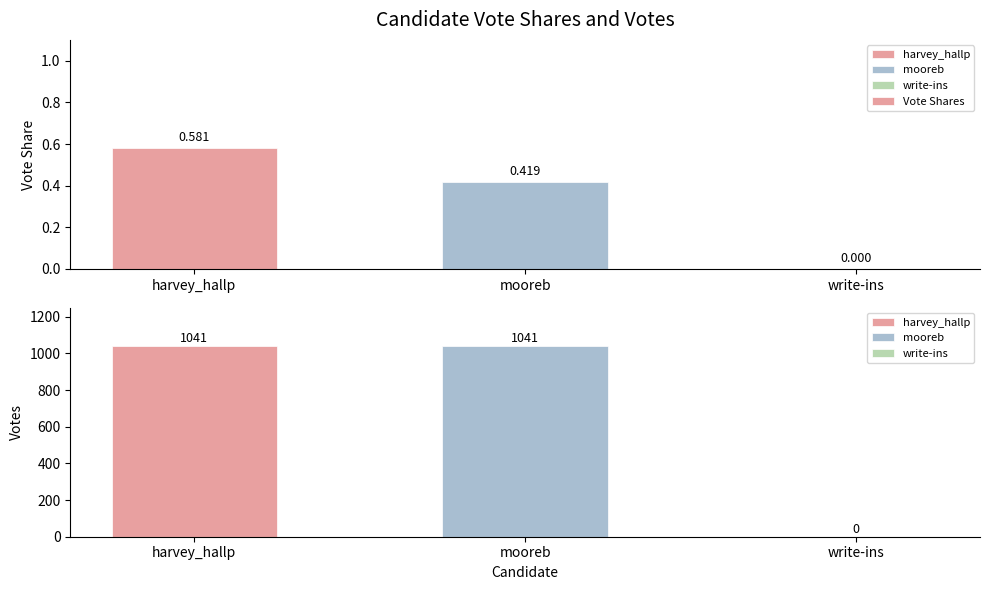

Are the bars grouped side by side (vs. stacked)?

No